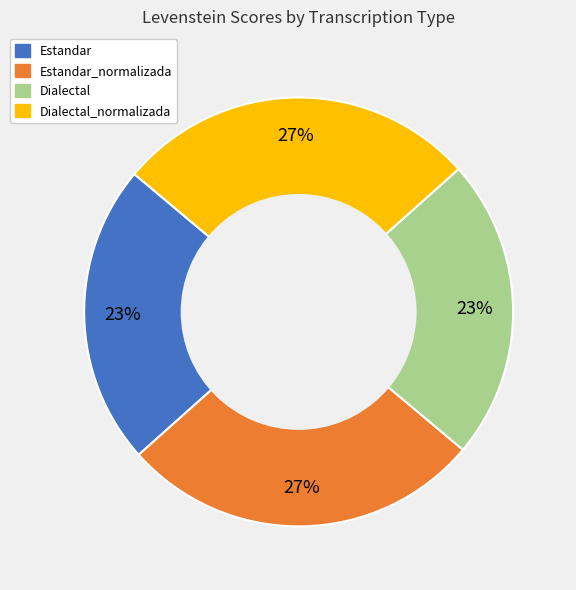

Count the number of slices in the pie.

4